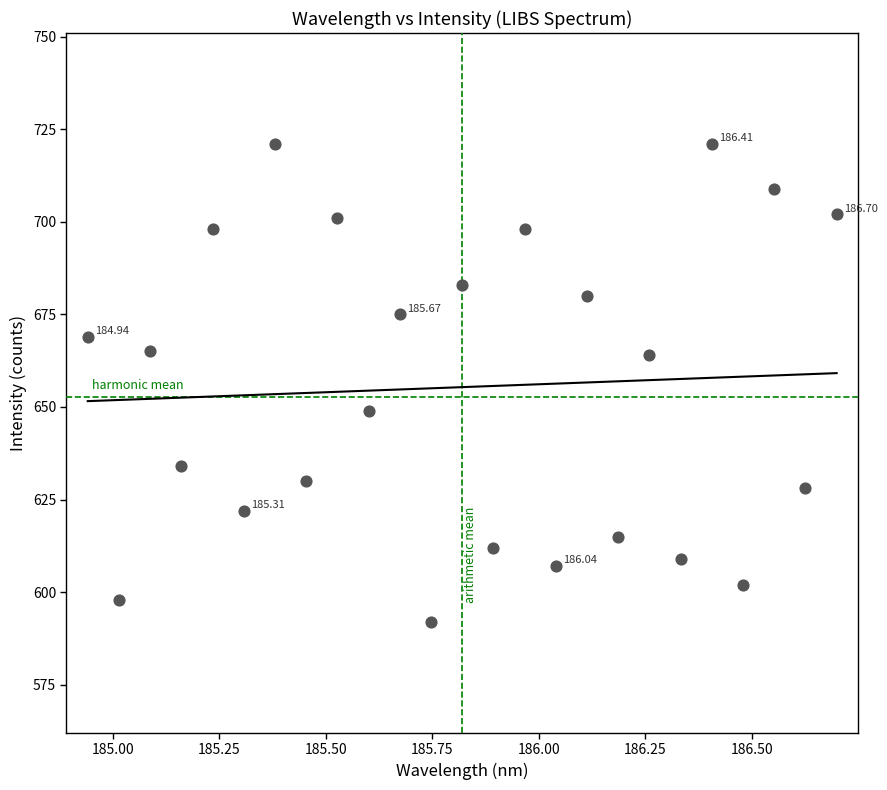

What is the range of Y values (max minus min)?

129